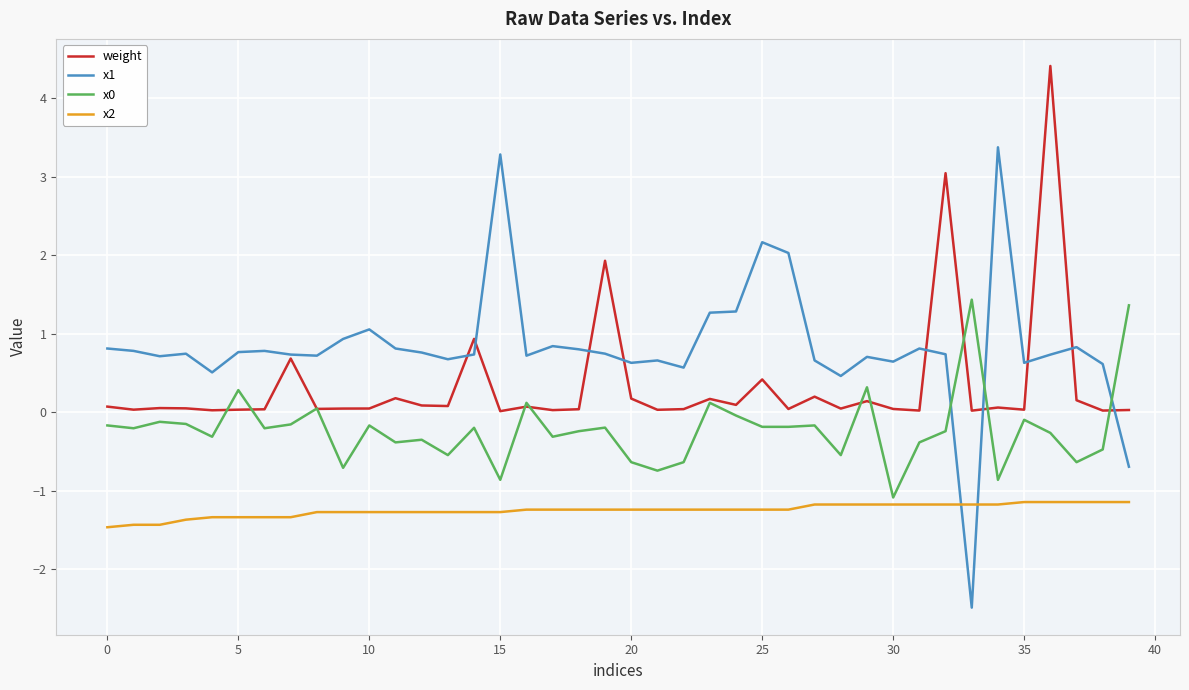

Which series has the largest total across all categories?

x1